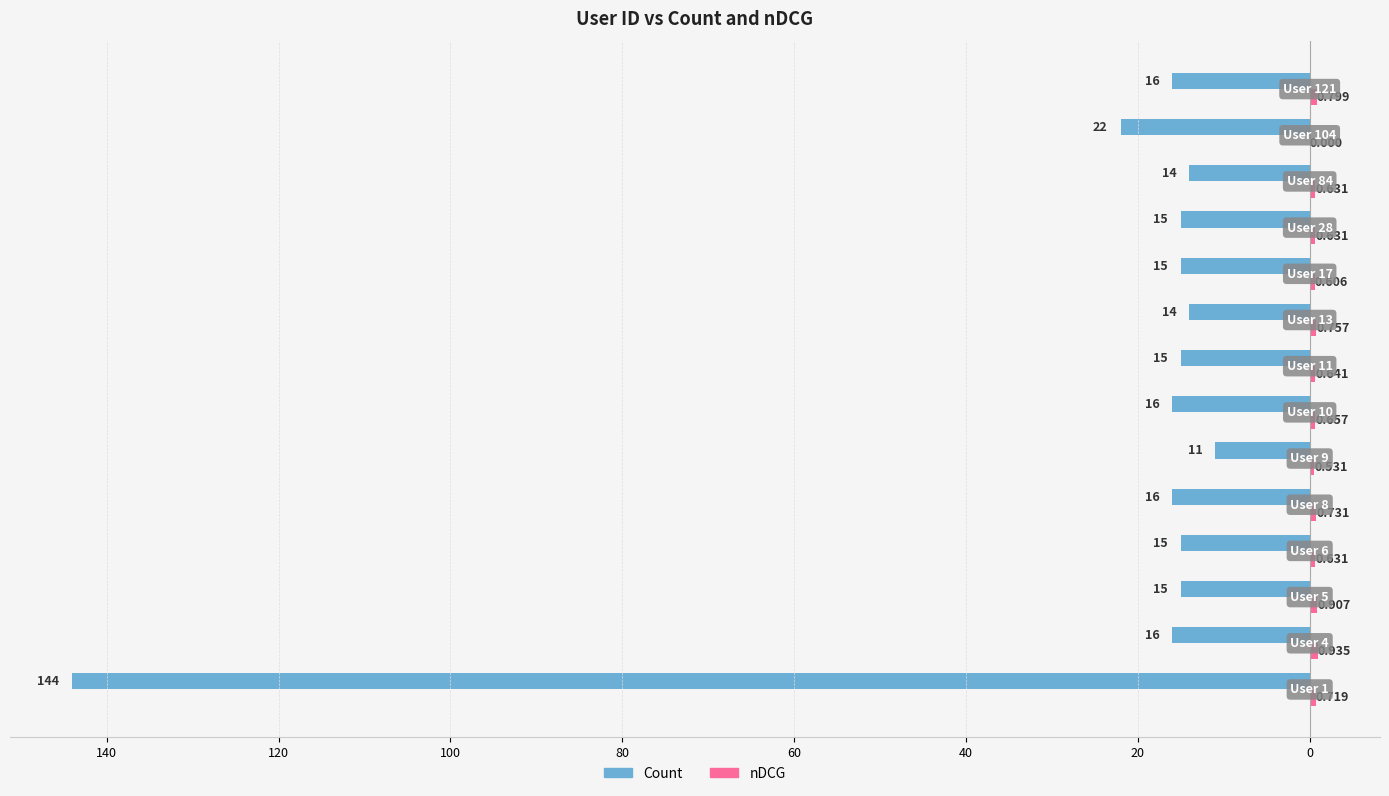

What is the difference between the maximum and second lowest values in the nDCG series?

0.4